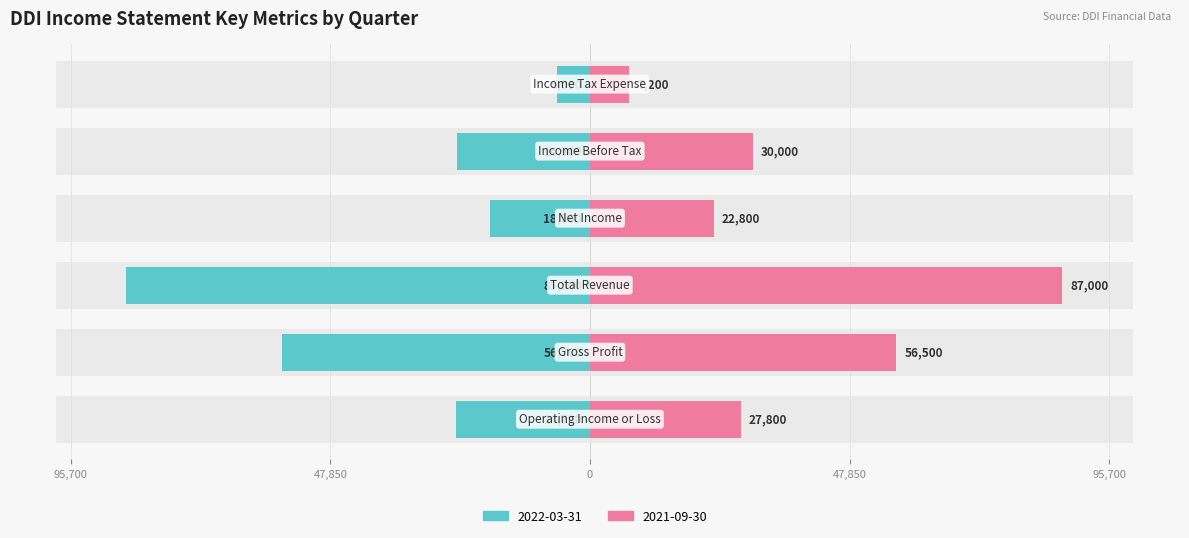

True or false: 2022-03-31 has a value of 150875 at Total Revenue.

False